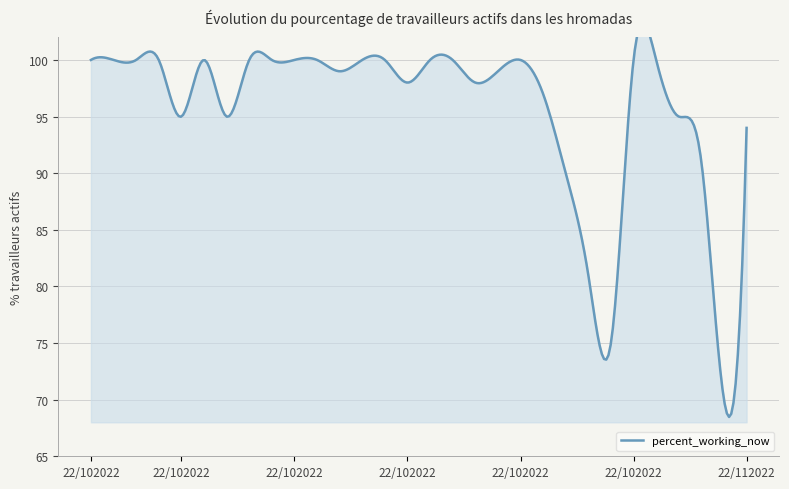

What is the difference between the values at 2022-10-12 and 2022-11-01?

9